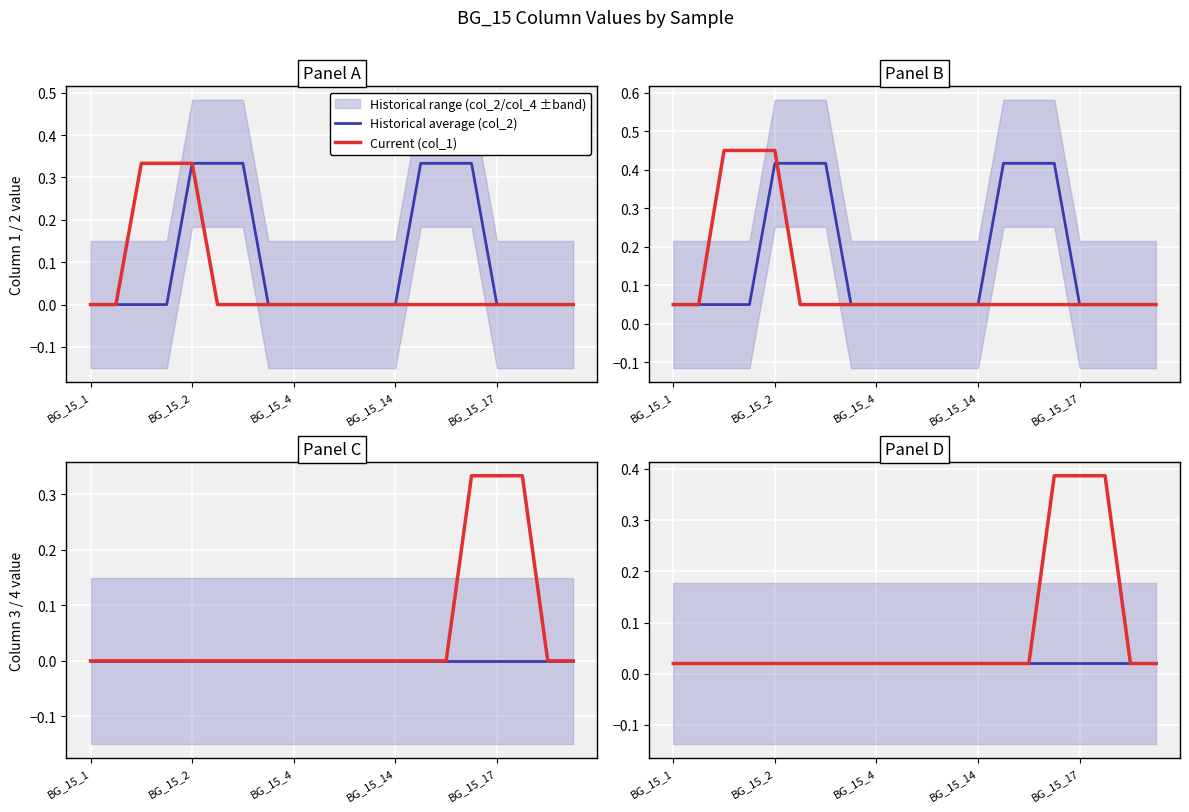

List the series in order of their overall mean, highest first.

Historical average (col_2), Current (col_1), Current (col_3), Historical average (col_4)